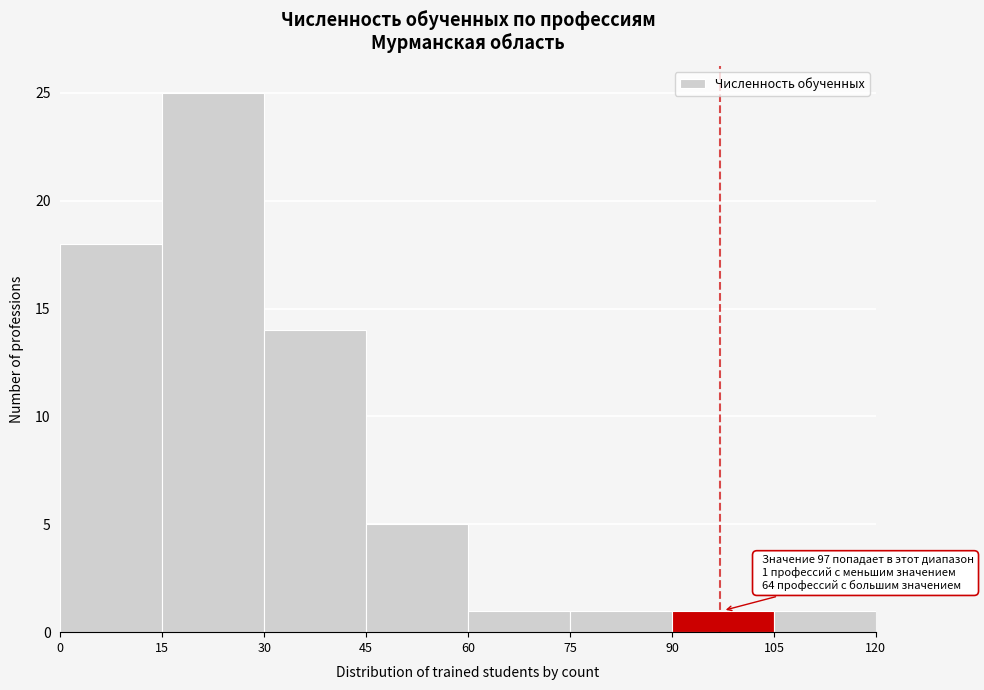

Which range on the x-axis has the tallest bar?

15 to 30